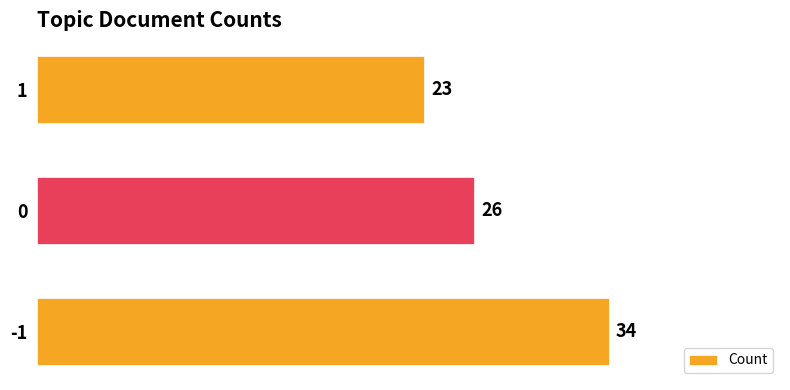

Approximately how many times larger is the value at 1 compared to -1?

0.7